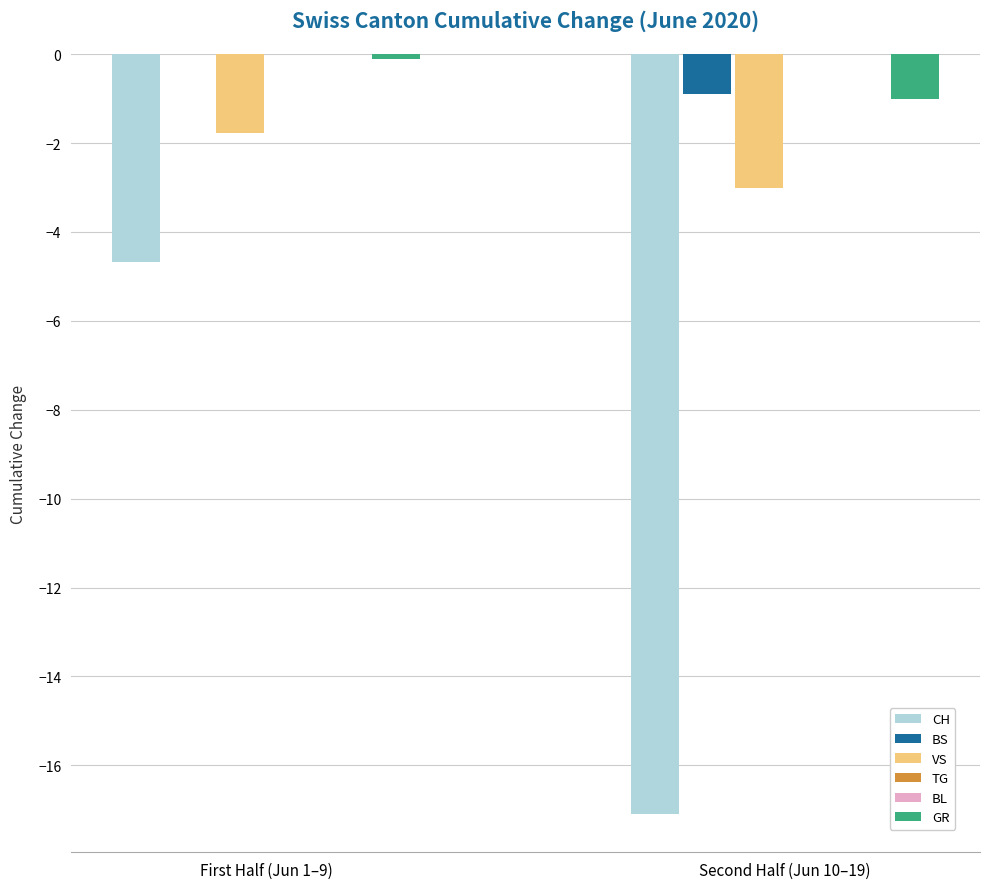

Reading left to right, extract all data points from this chart.

CH: -4.7	-17.1
BS: 0.0	-0.9
VS: -1.8	-3.0
TG: 0.0	0.0
BL: 0.0	0.0
GR: -0.1	-1.0